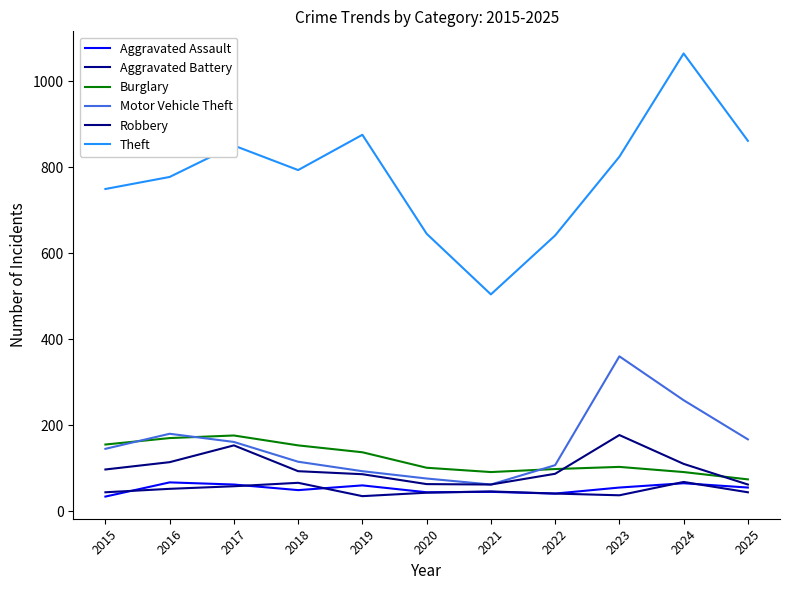

How many interior local valleys does the Aggravated Battery series have?

2